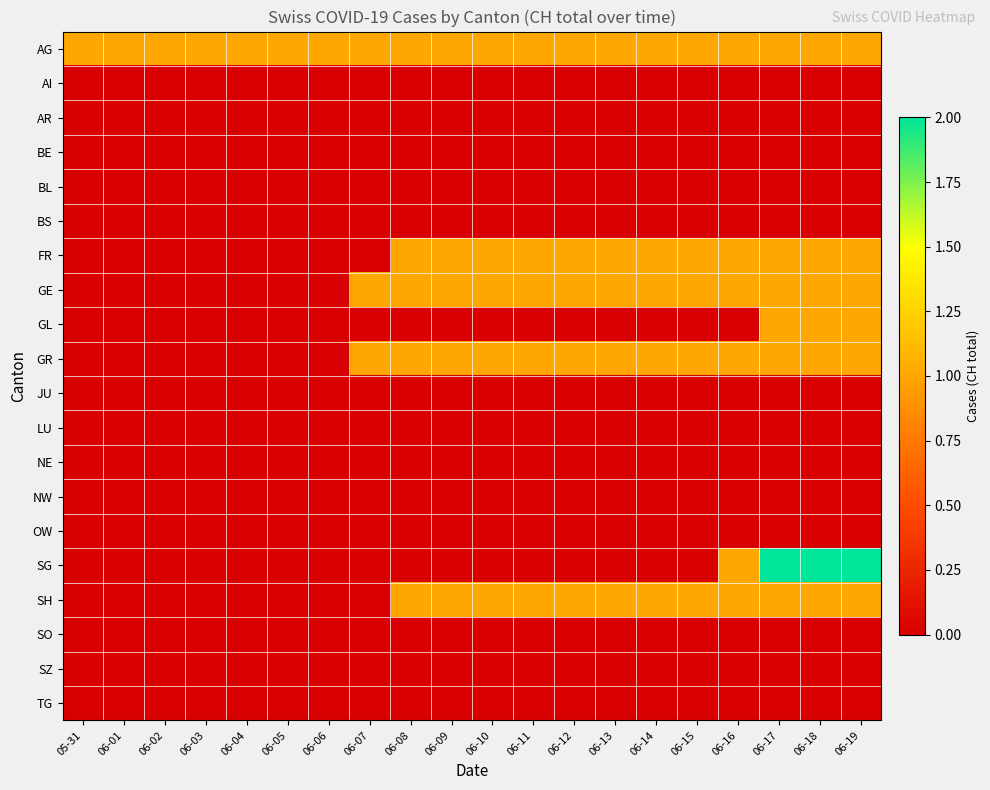

Reading right to left, transcribe all the data shown in this chart.

AG: 06-19=1	06-18=1	06-17=1	06-16=1	06-15=1	06-14=1	06-13=1	06-12=1	06-11=1	06-10=1	06-09=1	06-08=1	06-07=1	06-06=1	06-05=1	06-04=1	06-03=1	06-02=1	06-01=1	05-31=1
AI: 06-19=0	06-18=0	06-17=0	06-16=0	06-15=0	06-14=0	06-13=0	06-12=0	06-11=0	06-10=0	06-09=0	06-08=0	06-07=0	06-06=0	06-05=0	06-04=0	06-03=0	06-02=0	06-01=0	05-31=0
AR: 06-19=0	06-18=0	06-17=0	06-16=0	06-15=0	06-14=0	06-13=0	06-12=0	06-11=0	06-10=0	06-09=0	06-08=0	06-07=0	06-06=0	06-05=0	06-04=0	06-03=0	06-02=0	06-01=0	05-31=0
BE: 06-19=0	06-18=0	06-17=0	06-16=0	06-15=0	06-14=0	06-13=0	06-12=0	06-11=0	06-10=0	06-09=0	06-08=0	06-07=0	06-06=0	06-05=0	06-04=0	06-03=0	06-02=0	06-01=0	05-31=0
BL: 06-19=0	06-18=0	06-17=0	06-16=0	06-15=0	06-14=0	06-13=0	06-12=0	06-11=0	06-10=0	06-09=0	06-08=0	06-07=0	06-06=0	06-05=0	06-04=0	06-03=0	06-02=0	06-01=0	05-31=0
BS: 06-19=0	06-18=0	06-17=0	06-16=0	06-15=0	06-14=0	06-13=0	06-12=0	06-11=0	06-10=0	06-09=0	06-08=0	06-07=0	06-06=0	06-05=0	06-04=0	06-03=0	06-02=0	06-01=0	05-31=0
FR: 06-19=1	06-18=1	06-17=1	06-16=1	06-15=1	06-14=1	06-13=1	06-12=1	06-11=1	06-10=1	06-09=1	06-08=1	06-07=0	06-06=0	06-05=0	06-04=0	06-03=0	06-02=0	06-01=0	05-31=0
GE: 06-19=1	06-18=1	06-17=1	06-16=1	06-15=1	06-14=1	06-13=1	06-12=1	06-11=1	06-10=1	06-09=1	06-08=1	06-07=1	06-06=0	06-05=0	06-04=0	06-03=0	06-02=0	06-01=0	05-31=0
GL: 06-19=1	06-18=1	06-17=1	06-16=0	06-15=0	06-14=0	06-13=0	06-12=0	06-11=0	06-10=0	06-09=0	06-08=0	06-07=0	06-06=0	06-05=0	06-04=0	06-03=0	06-02=0	06-01=0	05-31=0
GR: 06-19=1	06-18=1	06-17=1	06-16=1	06-15=1	06-14=1	06-13=1	06-12=1	06-11=1	06-10=1	06-09=1	06-08=1	06-07=1	06-06=0	06-05=0	06-04=0	06-03=0	06-02=0	06-01=0	05-31=0
JU: 06-19=0	06-18=0	06-17=0	06-16=0	06-15=0	06-14=0	06-13=0	06-12=0	06-11=0	06-10=0	06-09=0	06-08=0	06-07=0	06-06=0	06-05=0	06-04=0	06-03=0	06-02=0	06-01=0	05-31=0
LU: 06-19=0	06-18=0	06-17=0	06-16=0	06-15=0	06-14=0	06-13=0	06-12=0	06-11=0	06-10=0	06-09=0	06-08=0	06-07=0	06-06=0	06-05=0	06-04=0	06-03=0	06-02=0	06-01=0	05-31=0
NE: 06-19=0	06-18=0	06-17=0	06-16=0	06-15=0	06-14=0	06-13=0	06-12=0	06-11=0	06-10=0	06-09=0	06-08=0	06-07=0	06-06=0	06-05=0	06-04=0	06-03=0	06-02=0	06-01=0	05-31=0
NW: 06-19=0	06-18=0	06-17=0	06-16=0	06-15=0	06-14=0	06-13=0	06-12=0	06-11=0	06-10=0	06-09=0	06-08=0	06-07=0	06-06=0	06-05=0	06-04=0	06-03=0	06-02=0	06-01=0	05-31=0
OW: 06-19=0	06-18=0	06-17=0	06-16=0	06-15=0	06-14=0	06-13=0	06-12=0	06-11=0	06-10=0	06-09=0	06-08=0	06-07=0	06-06=0	06-05=0	06-04=0	06-03=0	06-02=0	06-01=0	05-31=0
SG: 06-19=2	06-18=2	06-17=2	06-16=1	06-15=0	06-14=0	06-13=0	06-12=0	06-11=0	06-10=0	06-09=0	06-08=0	06-07=0	06-06=0	06-05=0	06-04=0	06-03=0	06-02=0	06-01=0	05-31=0
SH: 06-19=1	06-18=1	06-17=1	06-16=1	06-15=1	06-14=1	06-13=1	06-12=1	06-11=1	06-10=1	06-09=1	06-08=1	06-07=0	06-06=0	06-05=0	06-04=0	06-03=0	06-02=0	06-01=0	05-31=0
SO: 06-19=0	06-18=0	06-17=0	06-16=0	06-15=0	06-14=0	06-13=0	06-12=0	06-11=0	06-10=0	06-09=0	06-08=0	06-07=0	06-06=0	06-05=0	06-04=0	06-03=0	06-02=0	06-01=0	05-31=0
SZ: 06-19=0	06-18=0	06-17=0	06-16=0	06-15=0	06-14=0	06-13=0	06-12=0	06-11=0	06-10=0	06-09=0	06-08=0	06-07=0	06-06=0	06-05=0	06-04=0	06-03=0	06-02=0	06-01=0	05-31=0
TG: 06-19=0	06-18=0	06-17=0	06-16=0	06-15=0	06-14=0	06-13=0	06-12=0	06-11=0	06-10=0	06-09=0	06-08=0	06-07=0	06-06=0	06-05=0	06-04=0	06-03=0	06-02=0	06-01=0	05-31=0